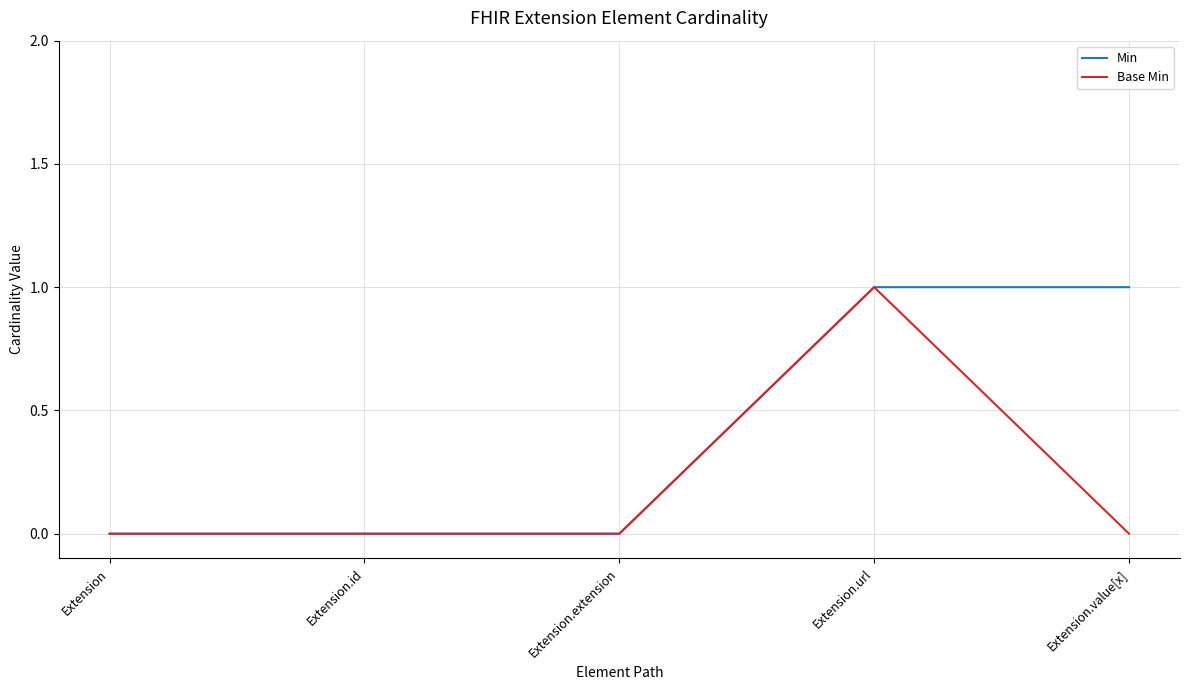

What position from the right is Extension.id?

4